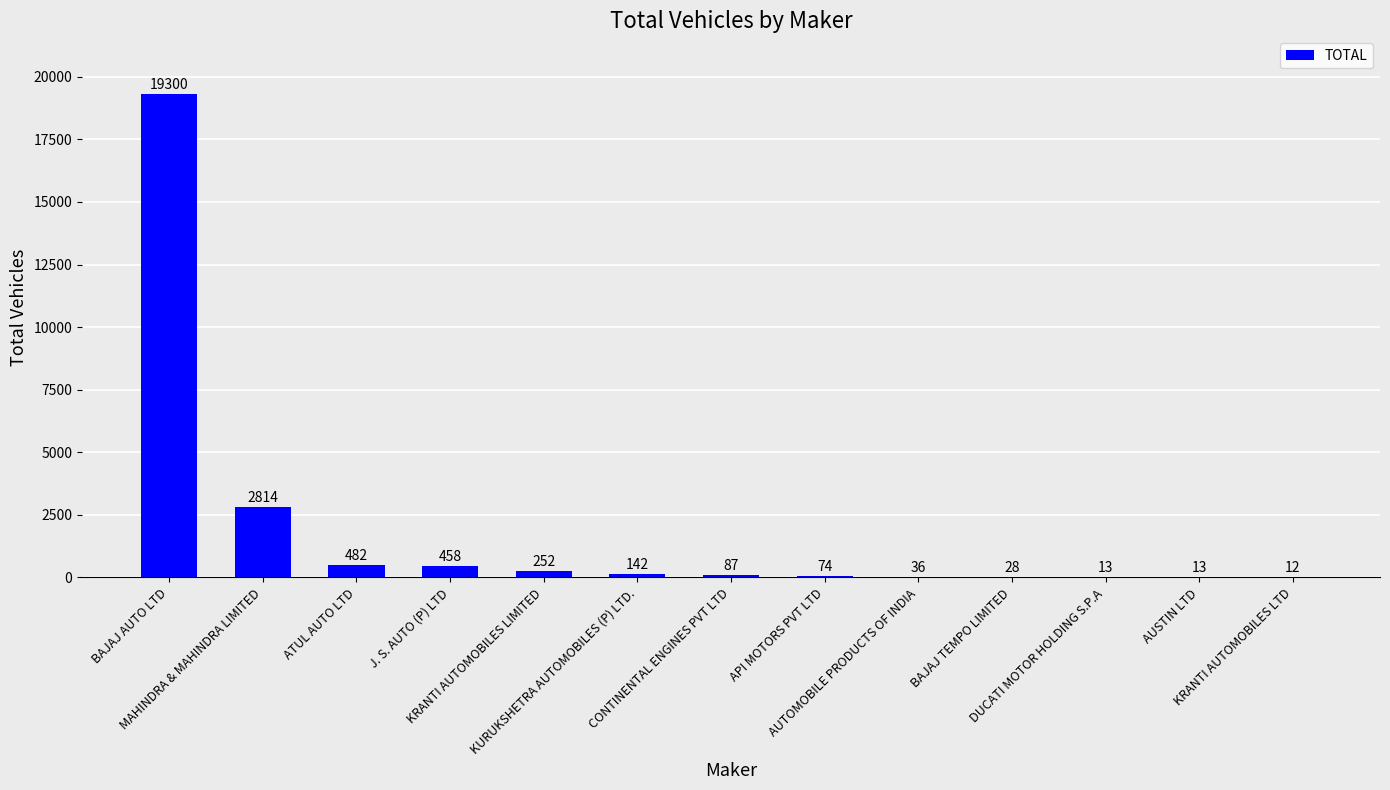

What is the greatest value displayed?

19300